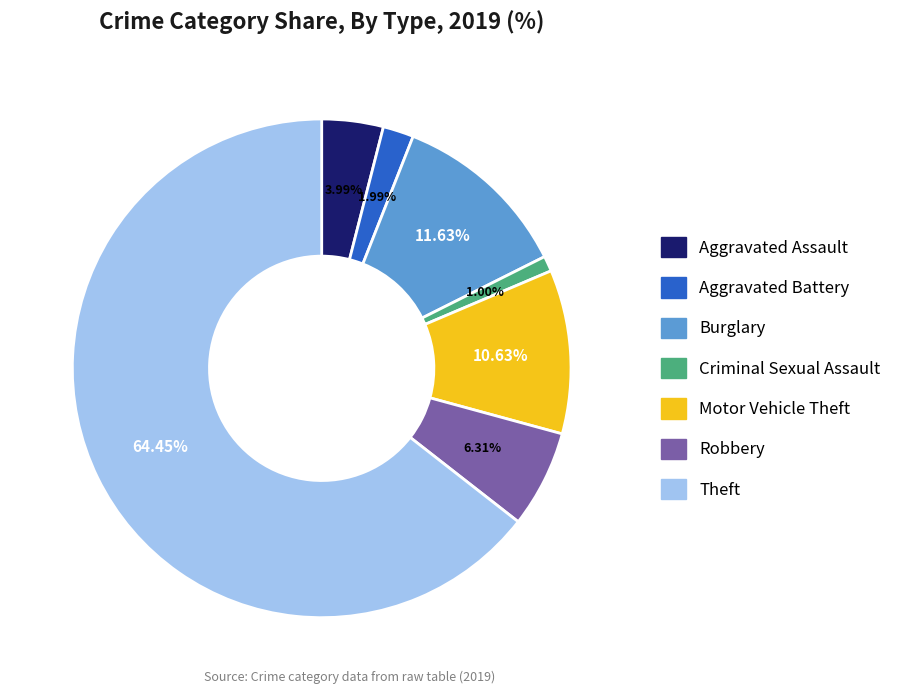

Count the number of slices in the pie.

7